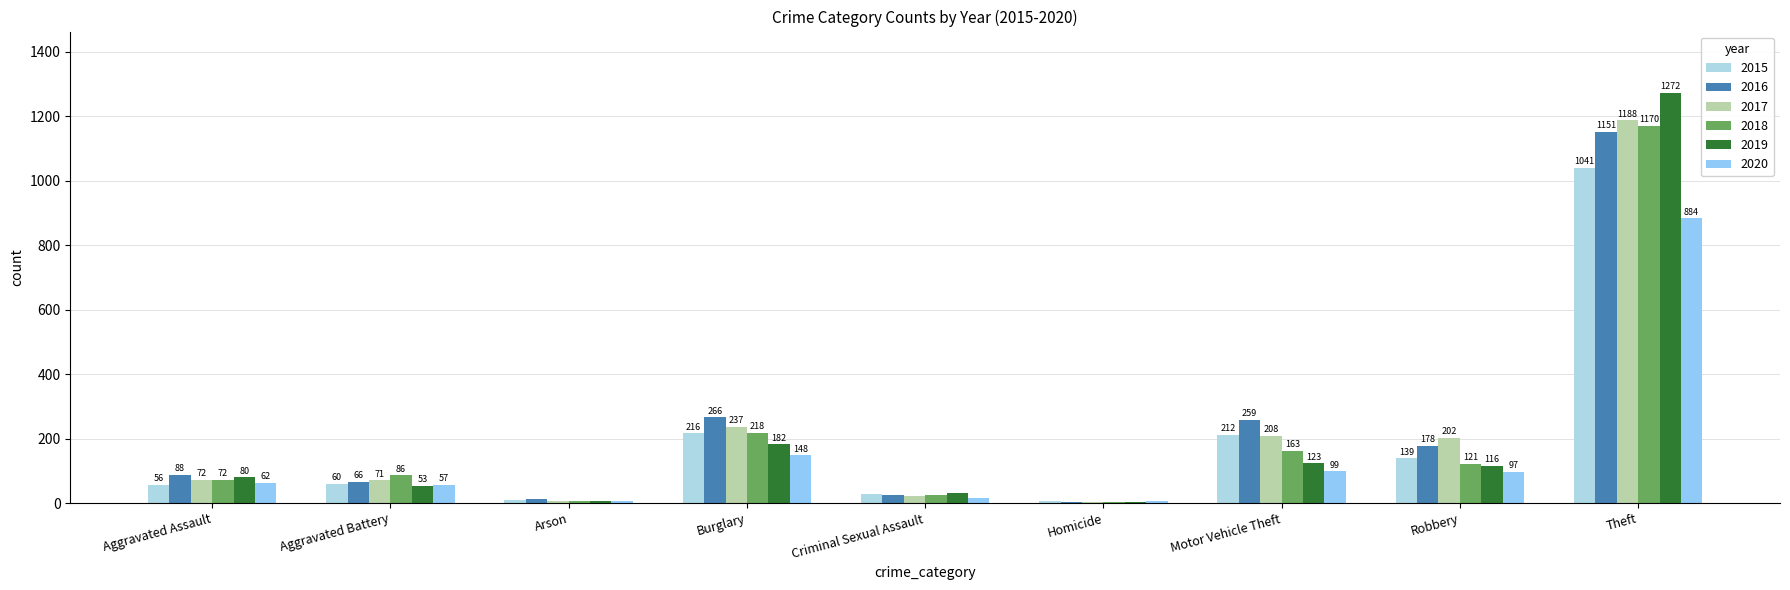

What is the total value across all series at Motor Vehicle Theft?

1064